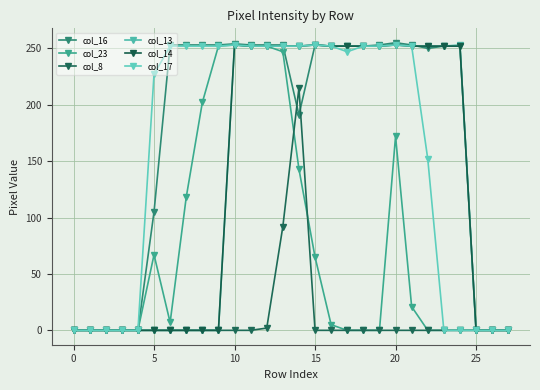

How many distinct data groups are displayed?

6